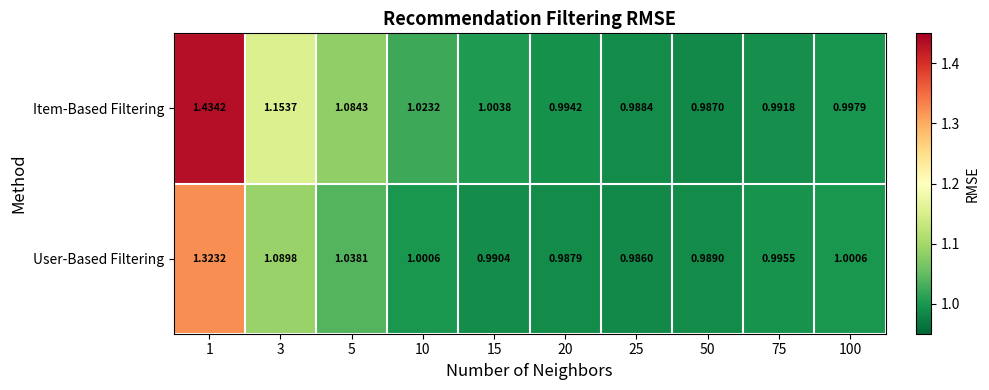

List the series in order of their overall mean, highest first.

Item-Based Filtering, User-Based Filtering